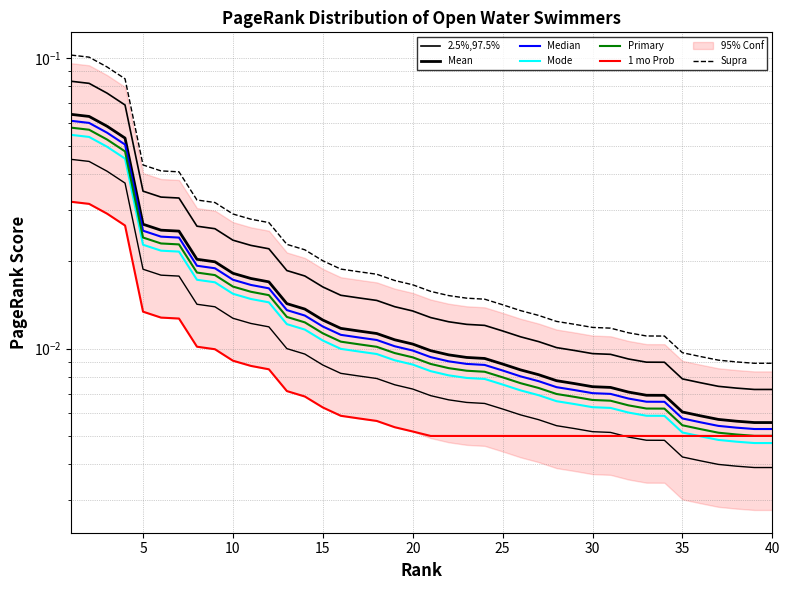

The chart shows a value of 0.0 at 24. True or false?

False